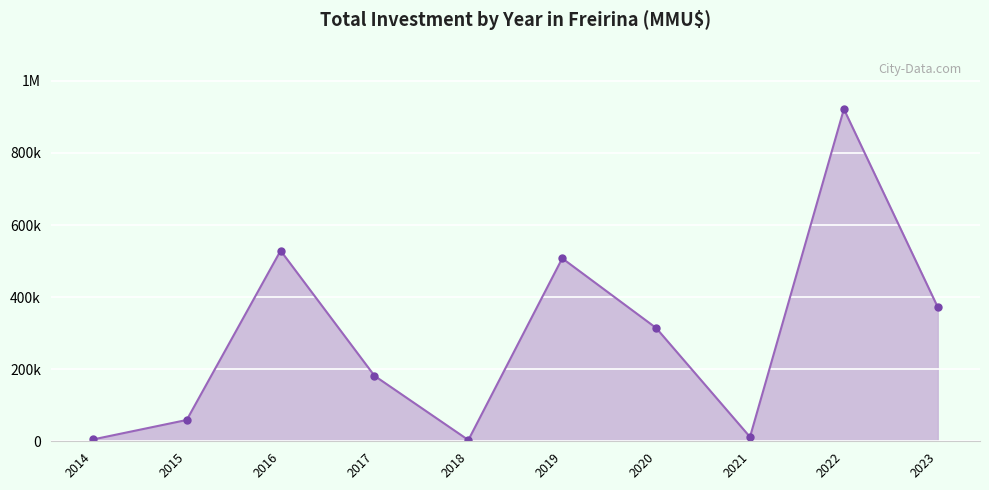

Reading left to right, extract all data points from this chart.

5020	59128	528850	181652	3440	507573	314380	12000	921550	372000